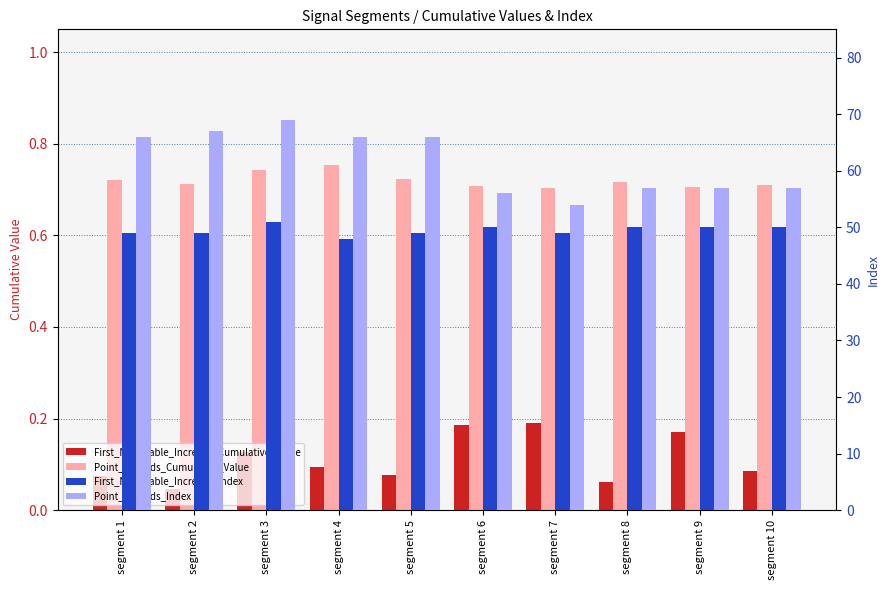

What is the total value across all series at segment 4?

114.8